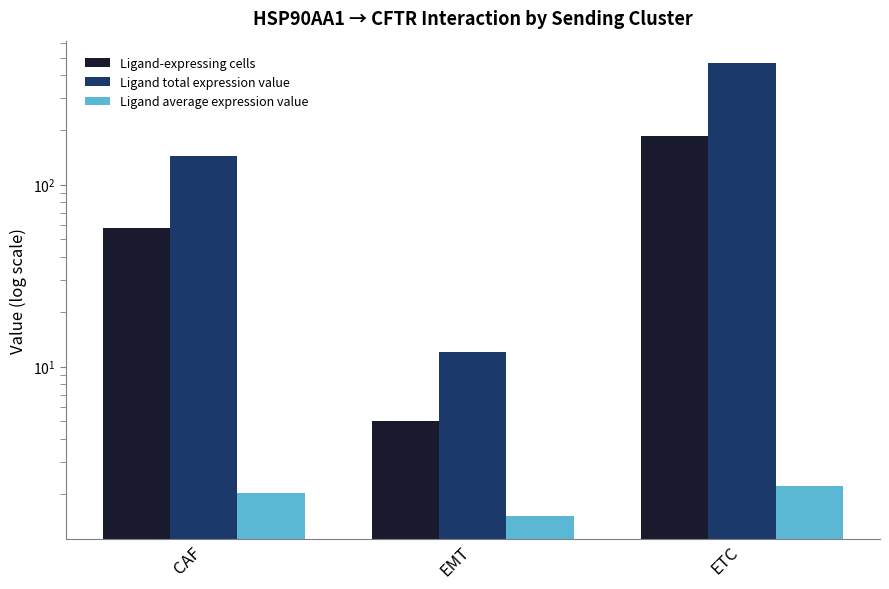

Where is Ligand average expression value nearest to the value 1?

EMT